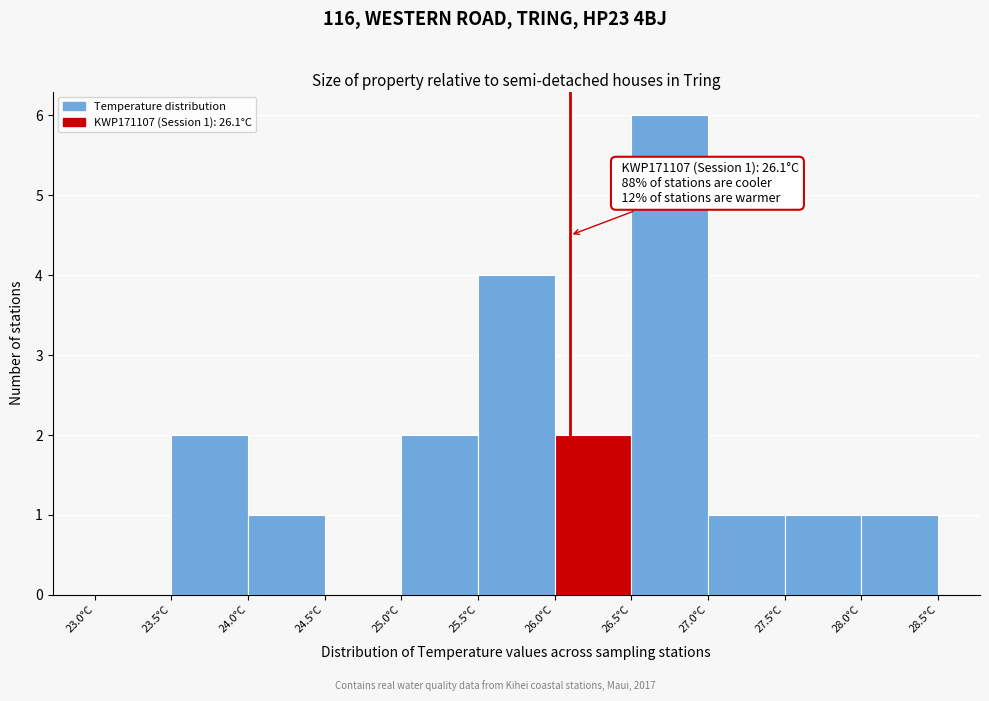

Over which range of the x-axis is the bar tallest?

26.5 to 27.0